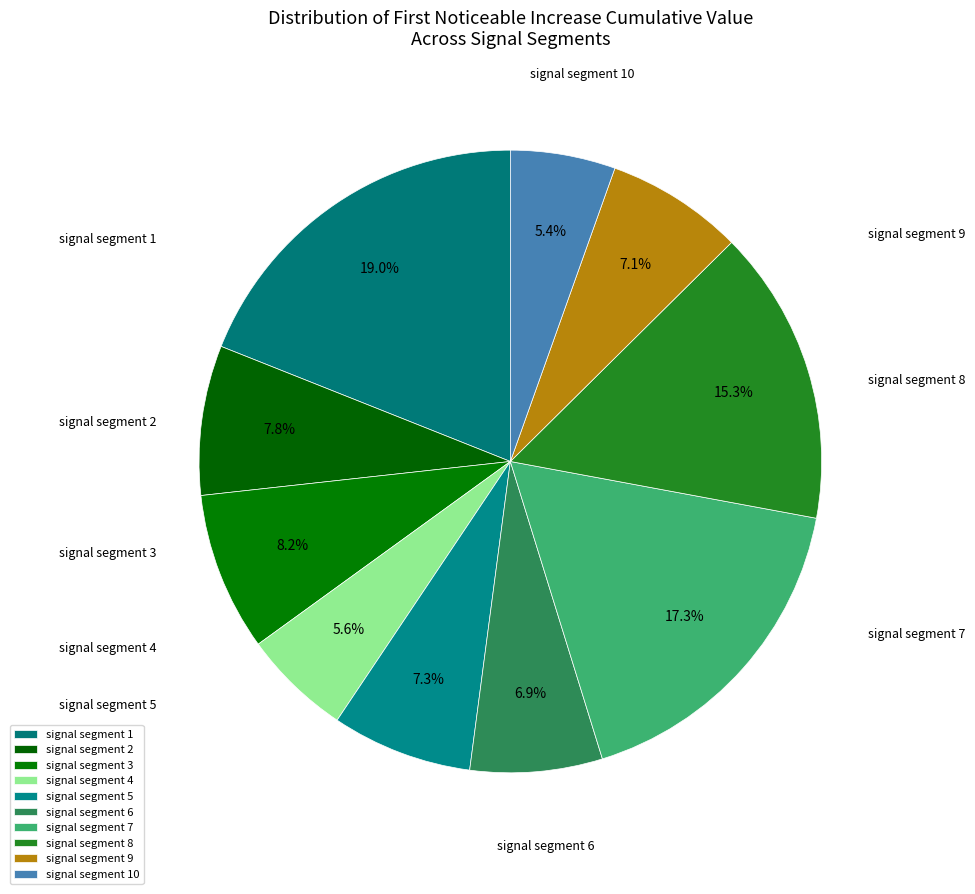

Count the number of slices in the pie.

10